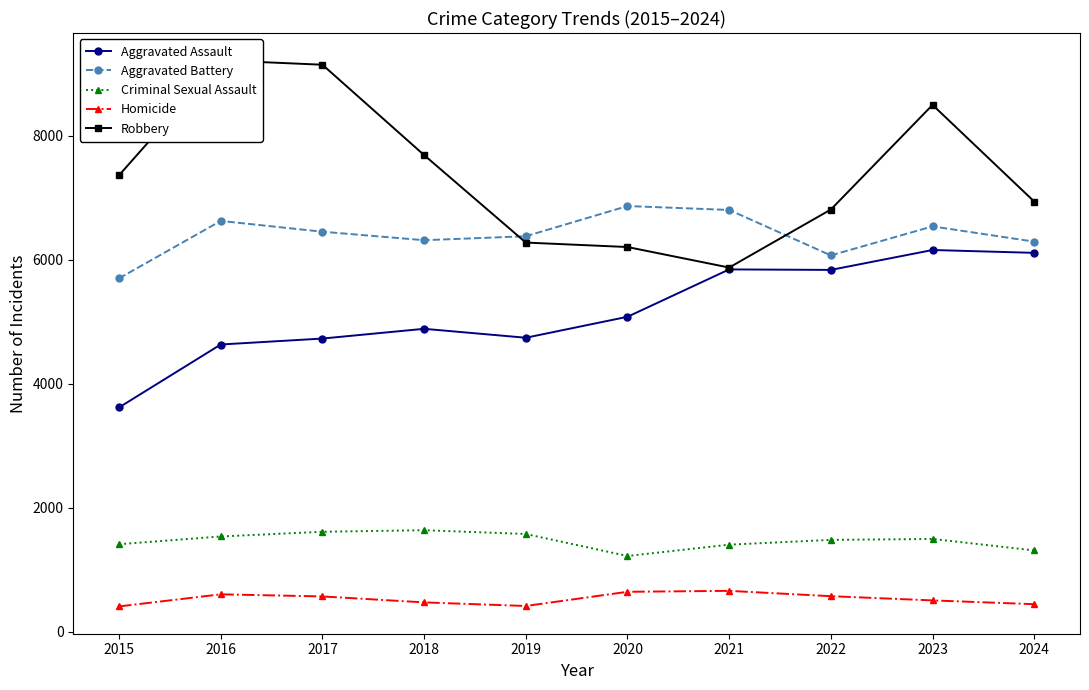

The Criminal Sexual Assault series shows 1640 at 2018. True or false?

True